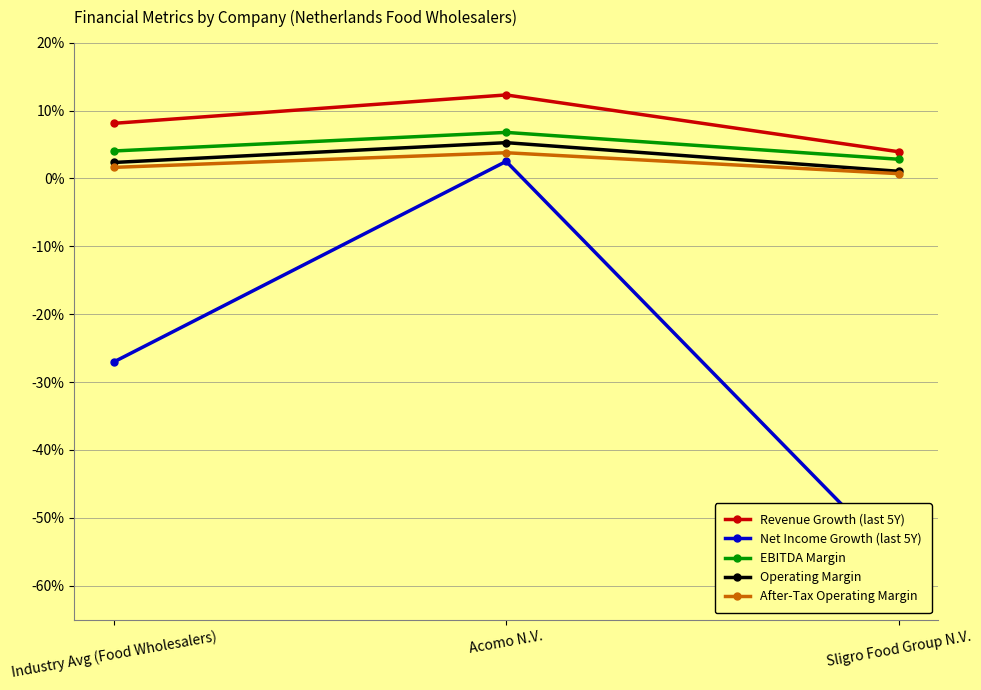

What is the label of the 1st point from the left?

Industry Avg (Food Wholesalers)